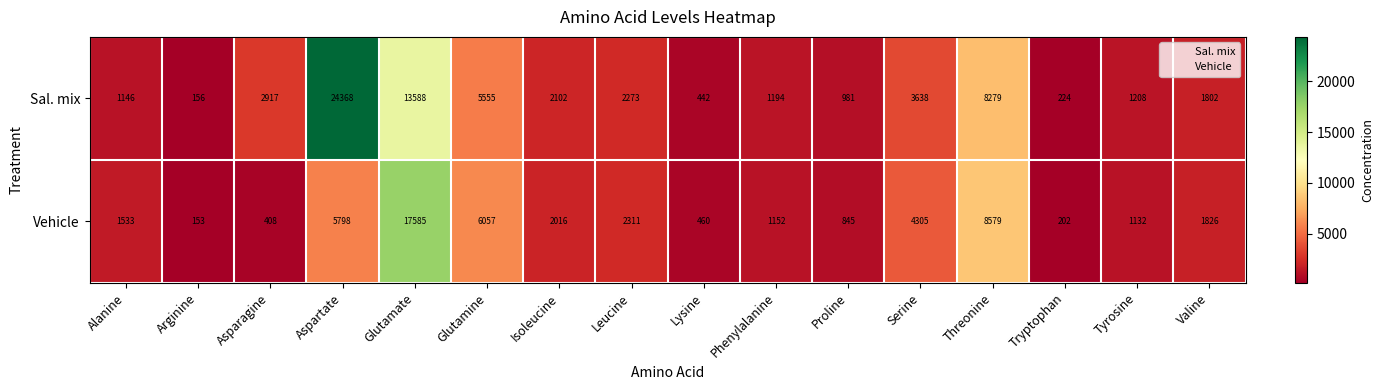

What is the average value of the Vehicle series?

3398